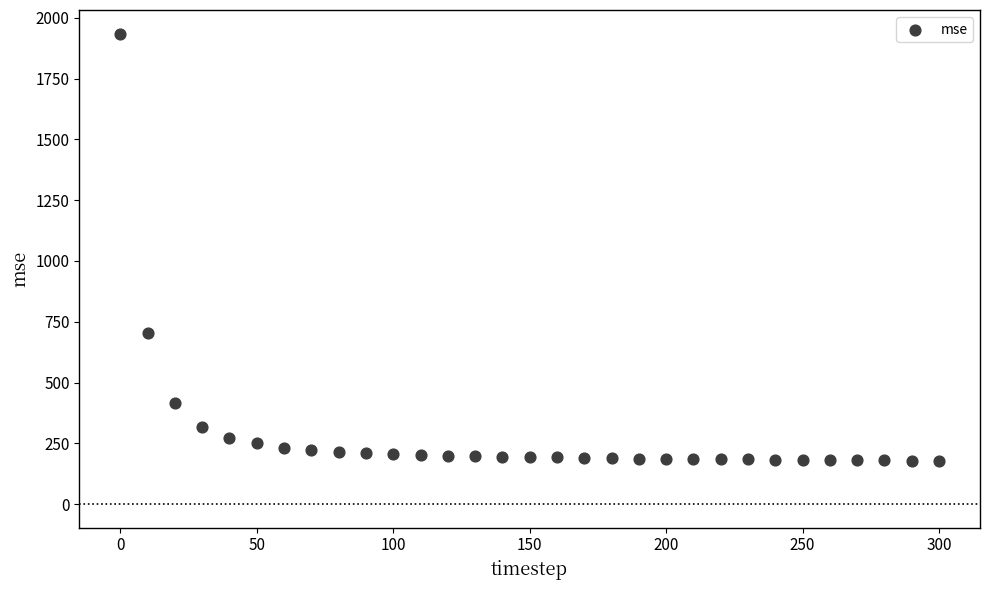

What is the range of X values (max minus min)?

300.0